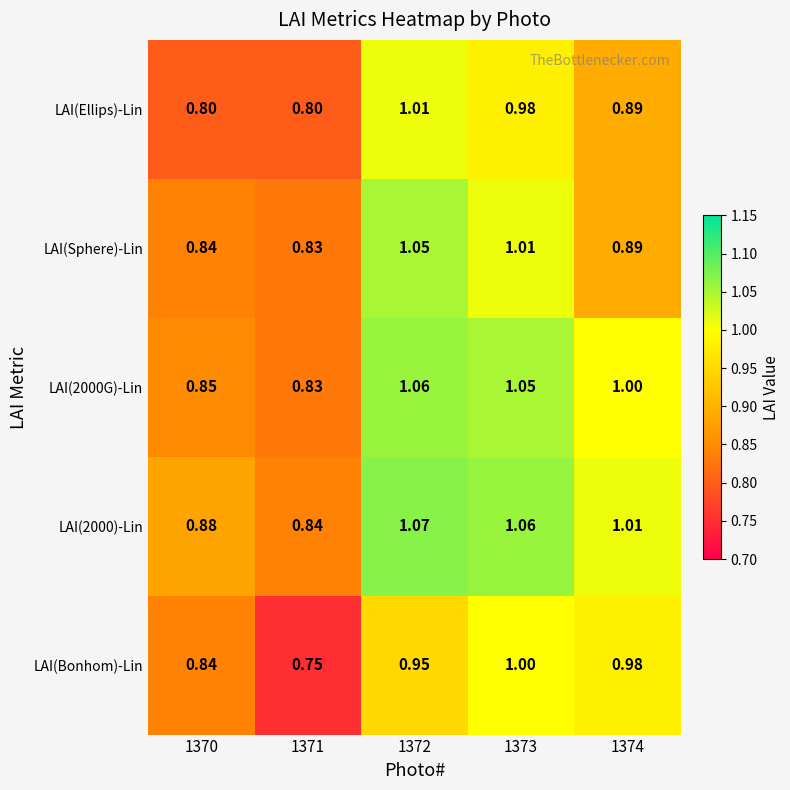

Which series changed the most between 1372 and 1374?

LAI(Sphere)-Lin